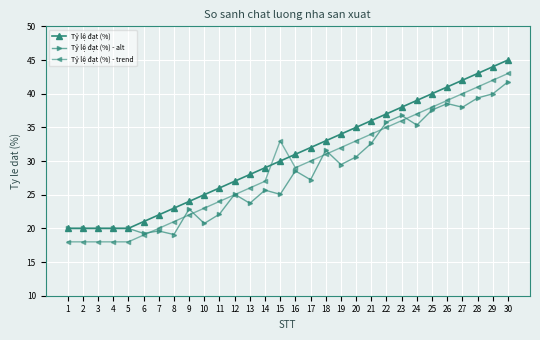

Is the value of Tỷ lệ đạt (%) - trend at 1 greater than the value of Tỷ lệ đạt (%) at 20?

No